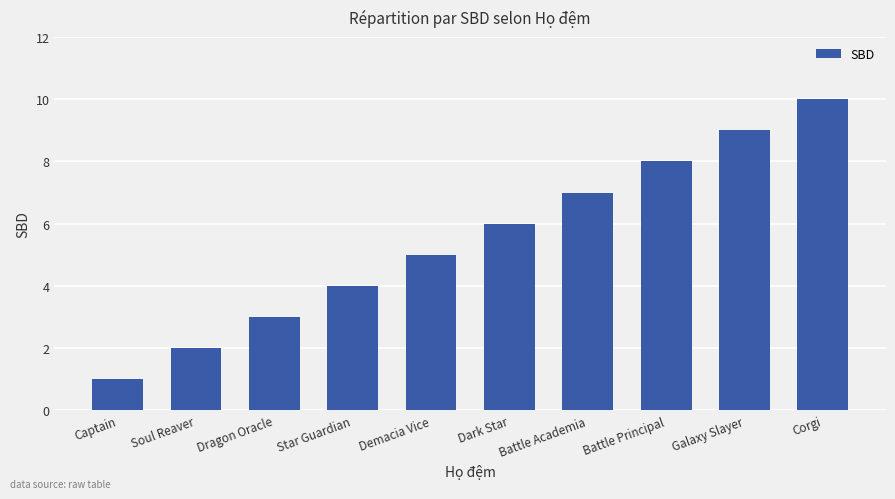

What is the difference between the second highest and second lowest values?

7